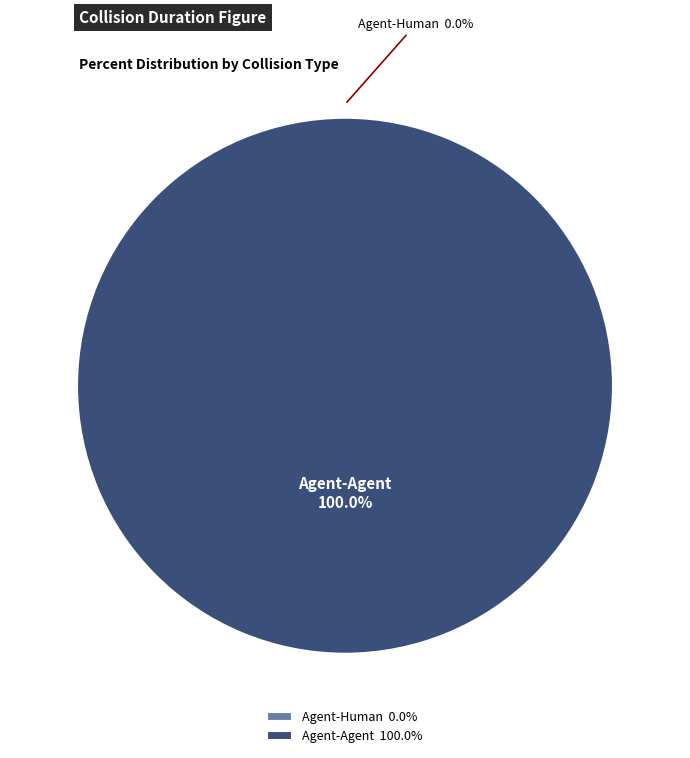

Count the number of slices in the pie.

2